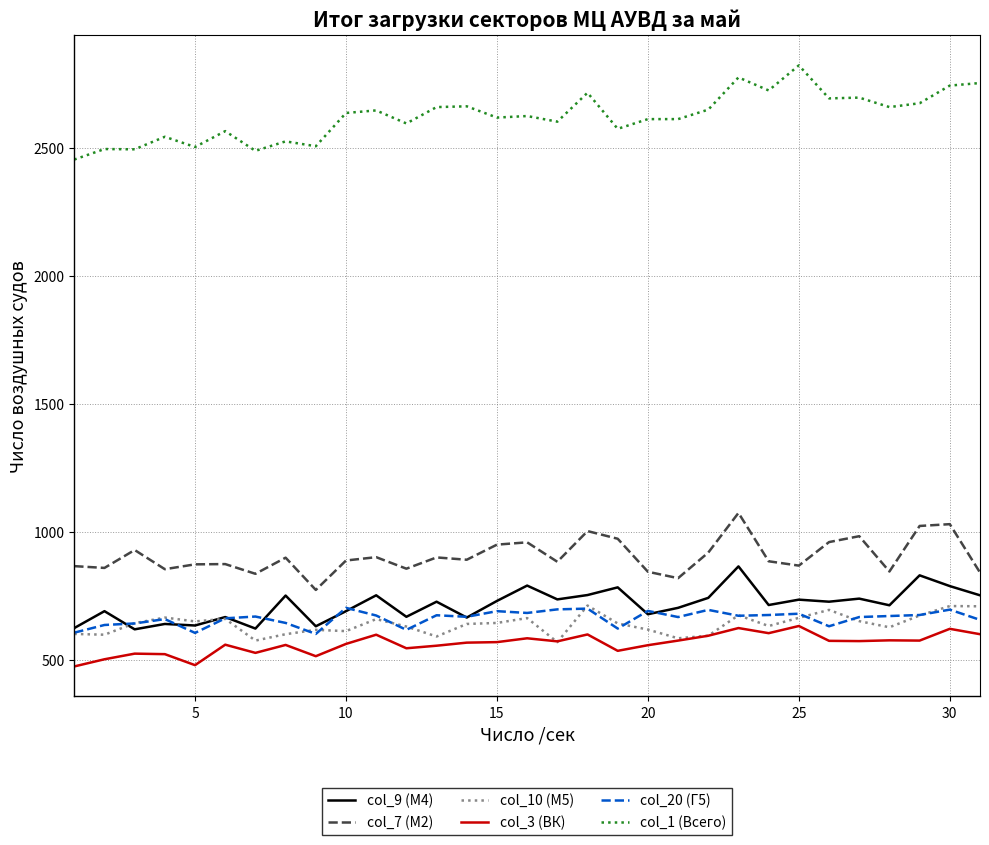

How many lines are shown in the chart?

6